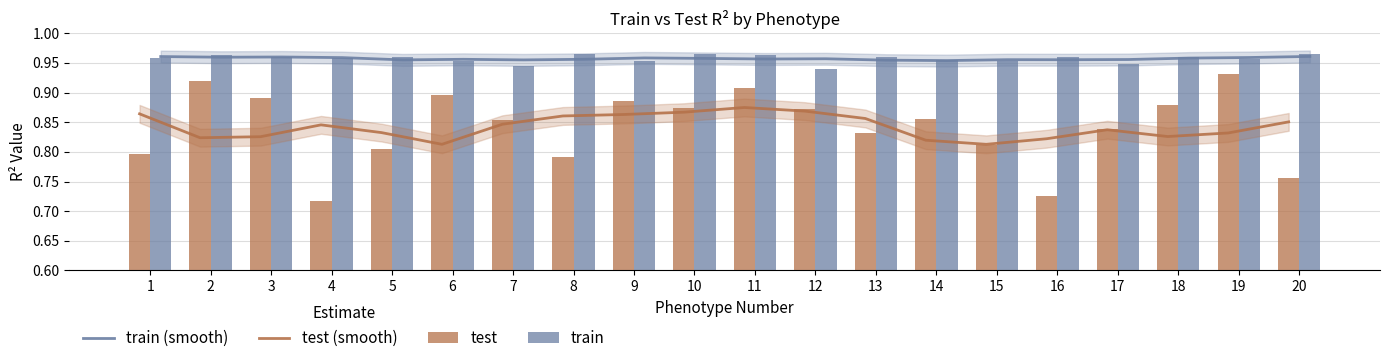

What is the total value across all series at 8?

3.6